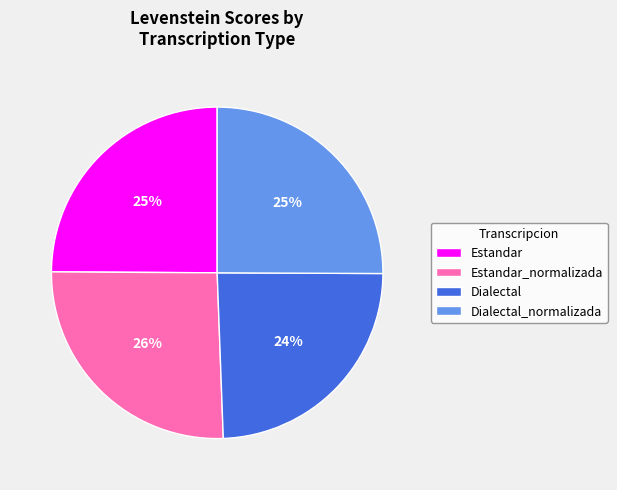

How many segments does this pie chart have?

4